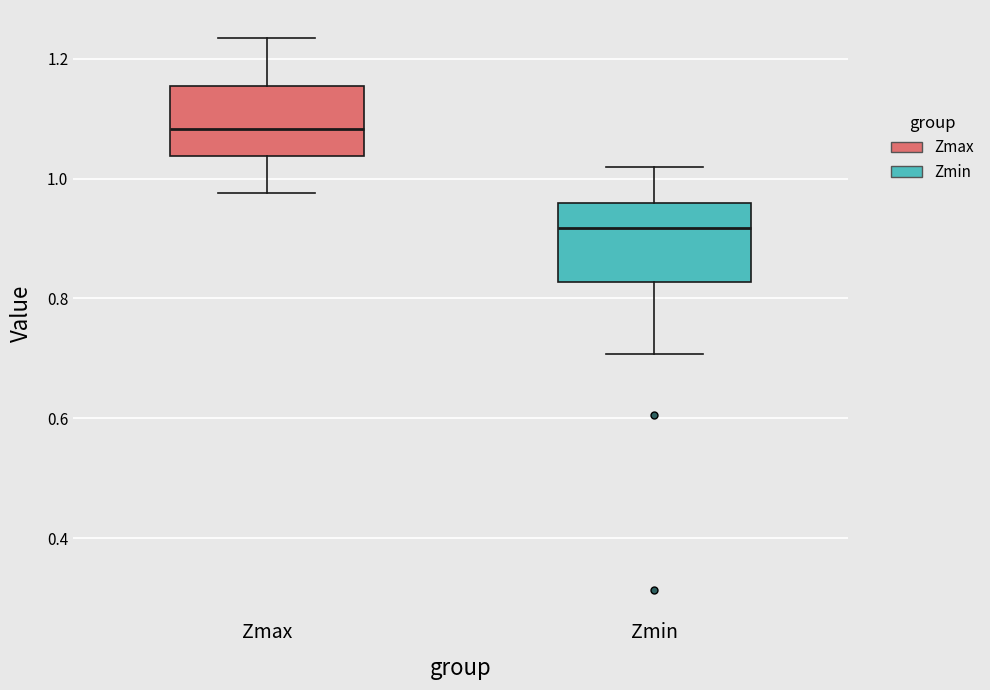

Where is the lower edge of the box for Zmin on the y-axis? The values are not printed on the chart, so give them approximately, as read against the axis.

0.82